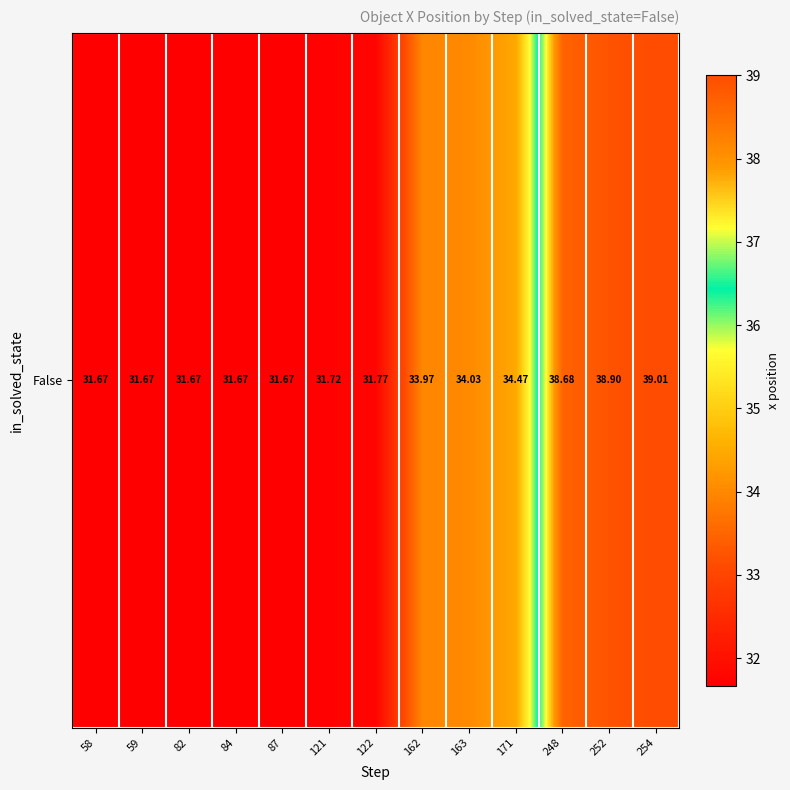

Read the value at 87.

31.7